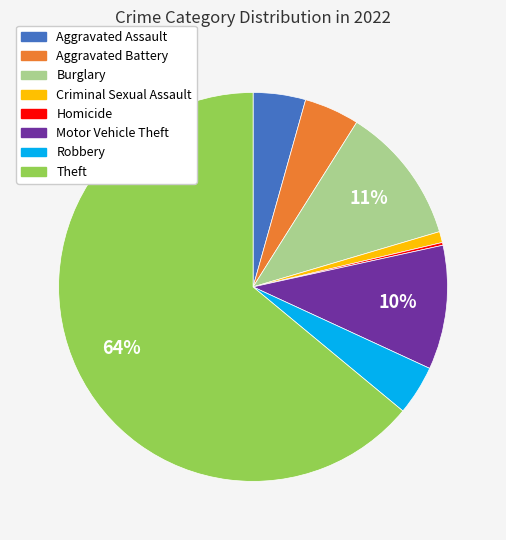

Which has a higher value, Aggravated Battery or Criminal Sexual Assault?

Aggravated Battery